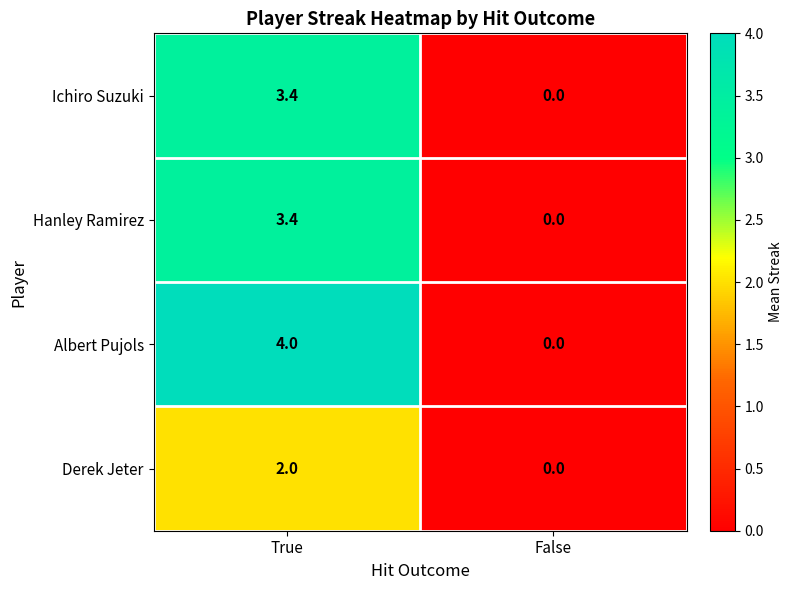

Which label corresponds to the smallest value in the chart?

False